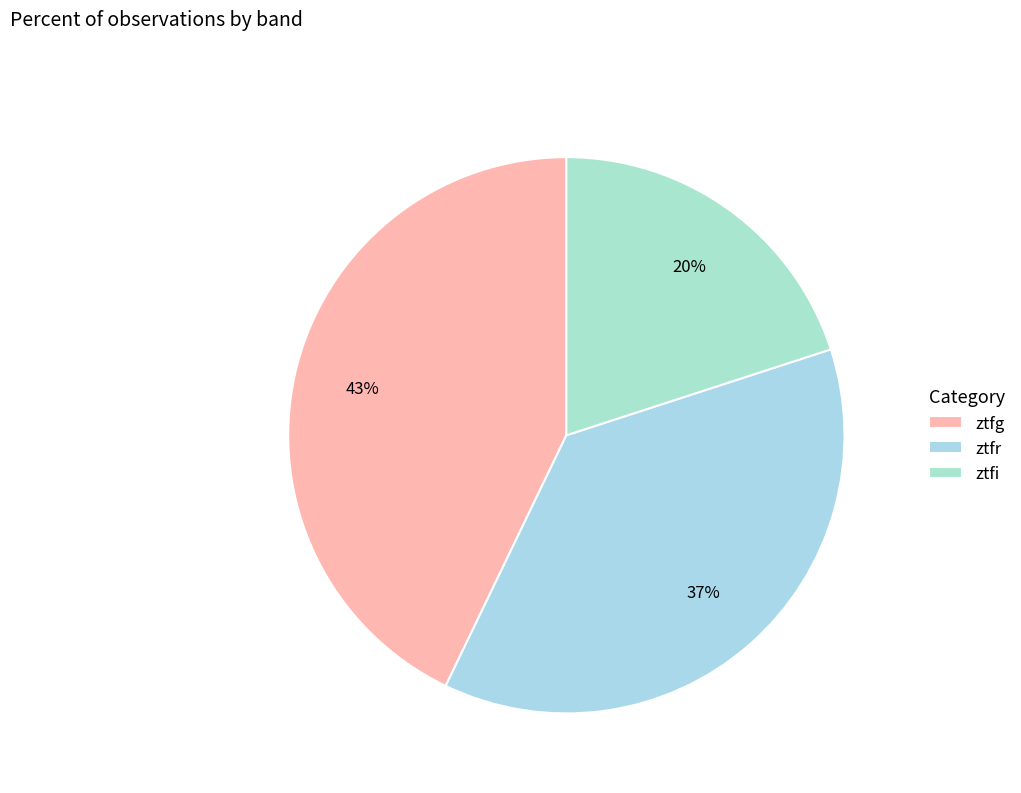

How many segments does this pie chart have?

3